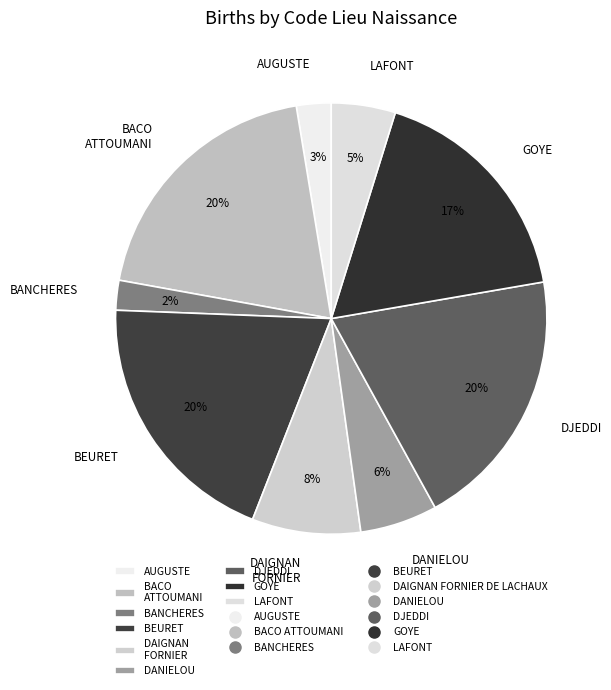

Is the sum of AUGUSTE and LAFONT greater than half?

No